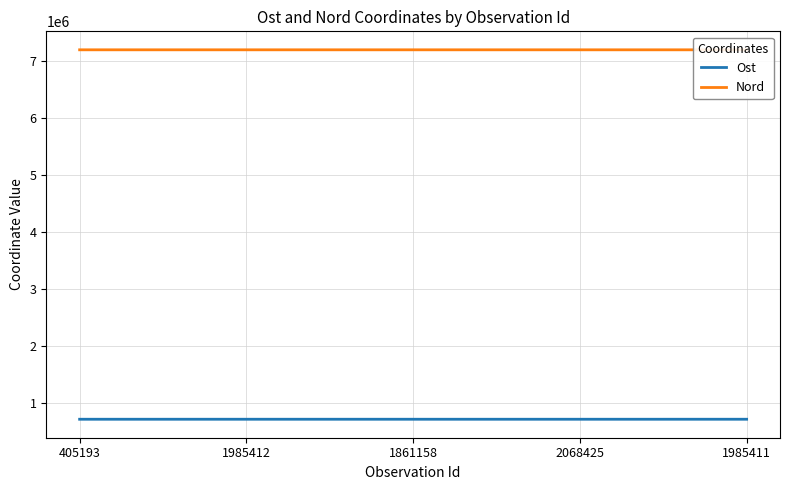

Is it true that Nord equals 7189572.6 at 1985411?

True